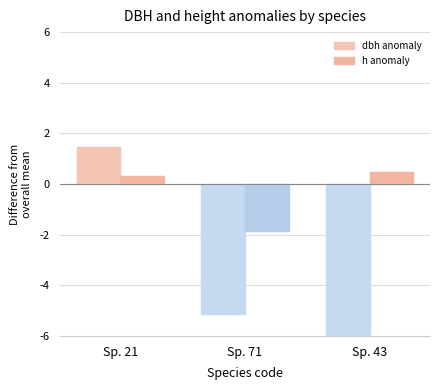

Is the value of h anomaly at Sp. 43 greater than the value of dbh anomaly at Sp. 71?

Yes